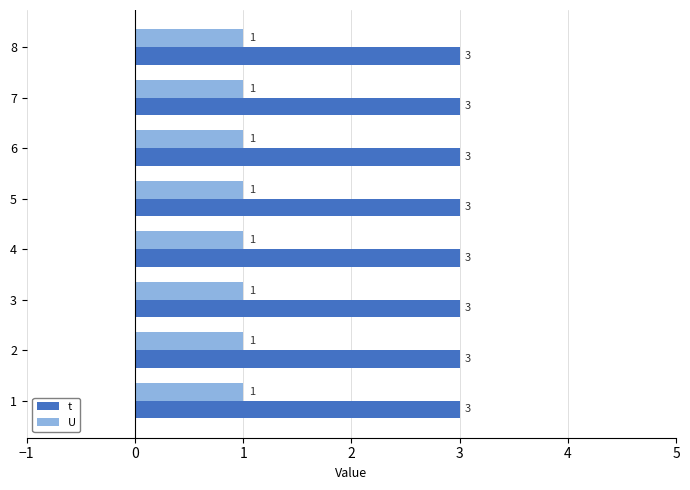

List the series in order of their overall mean, lowest first.

U, t